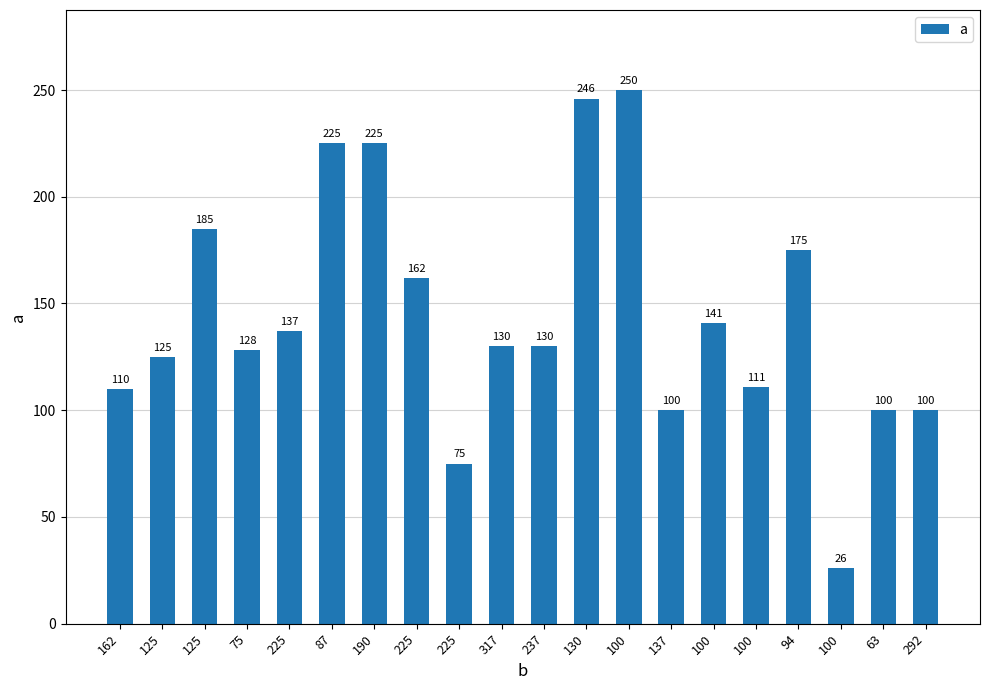

How many bars are there in total?

20